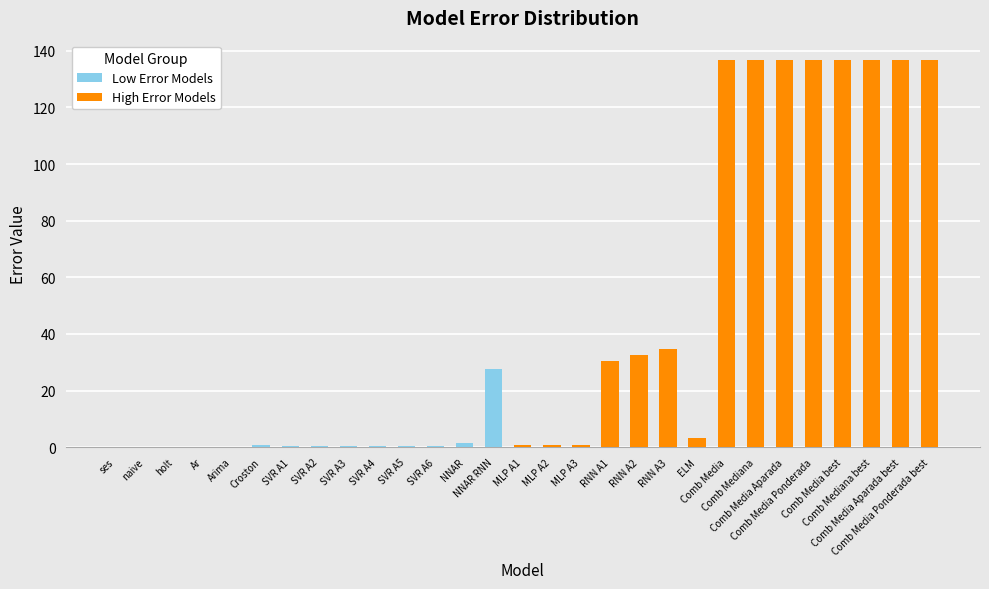

What is the value of the 5th bar from the left?

0.2